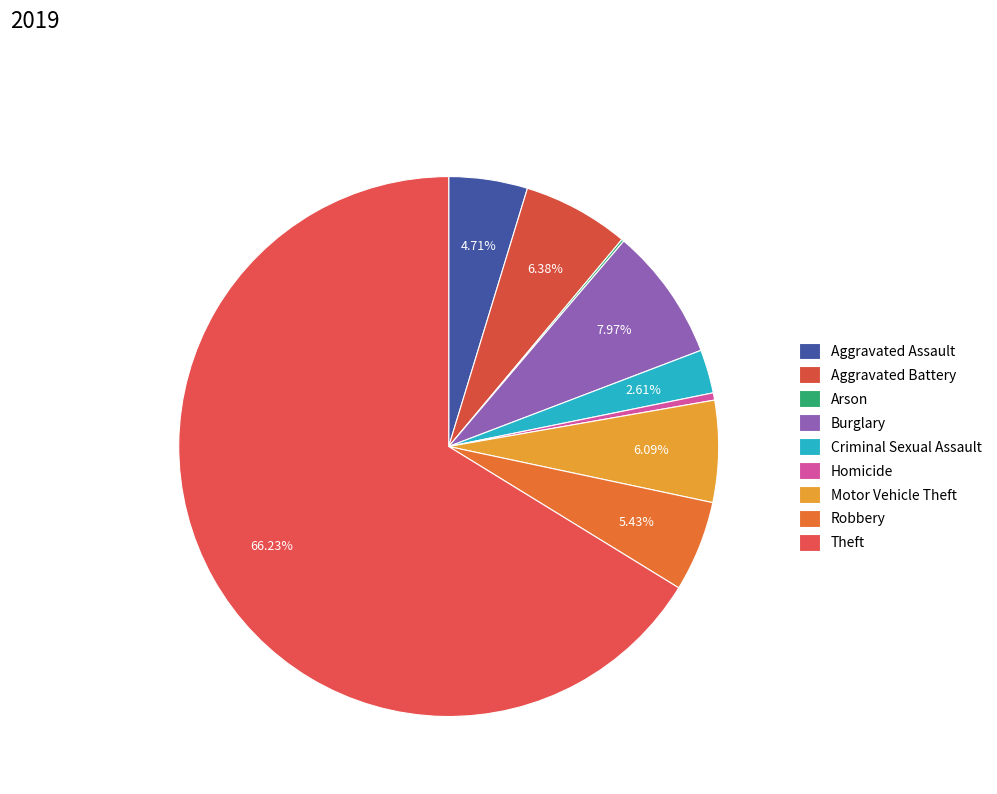

How many slices are in this pie chart?

9